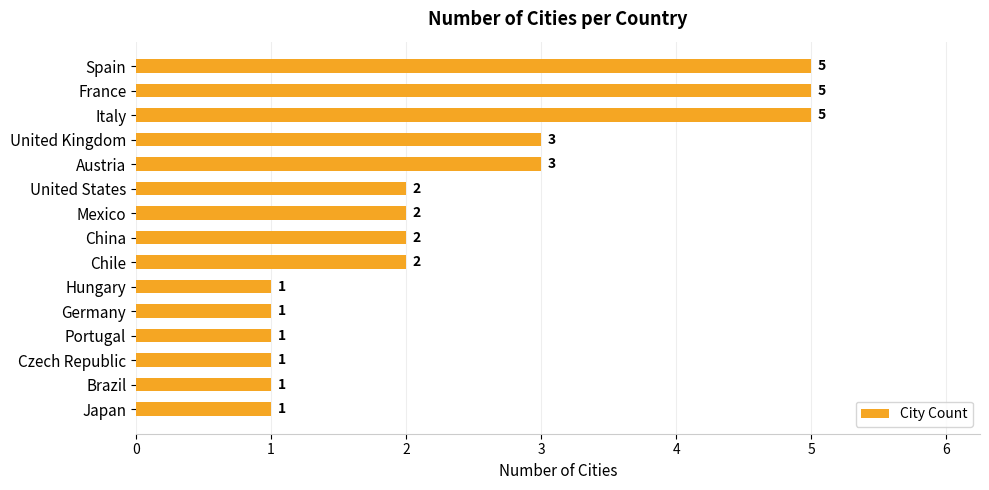

True or false: the data shows 2 at United States.

True